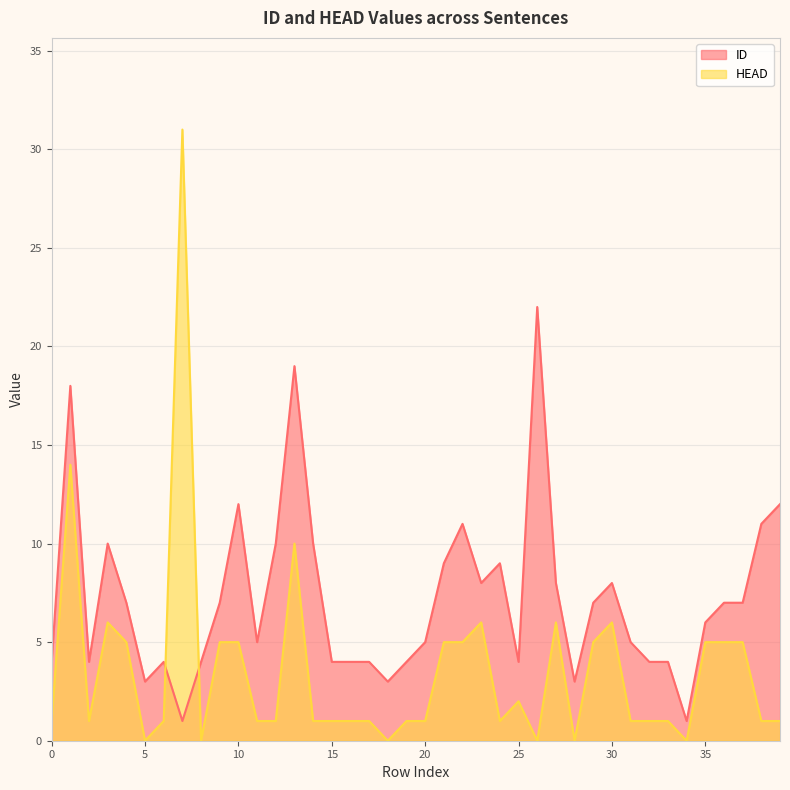

What is the difference between the maximum and minimum values in the HEAD series?

31